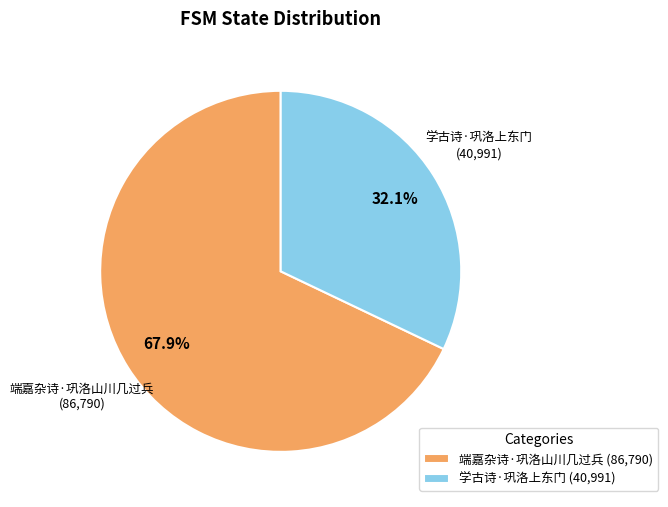

True or false: 端嘉杂诗·巩洛山川几过兵 accounts for 82% of the total.

False